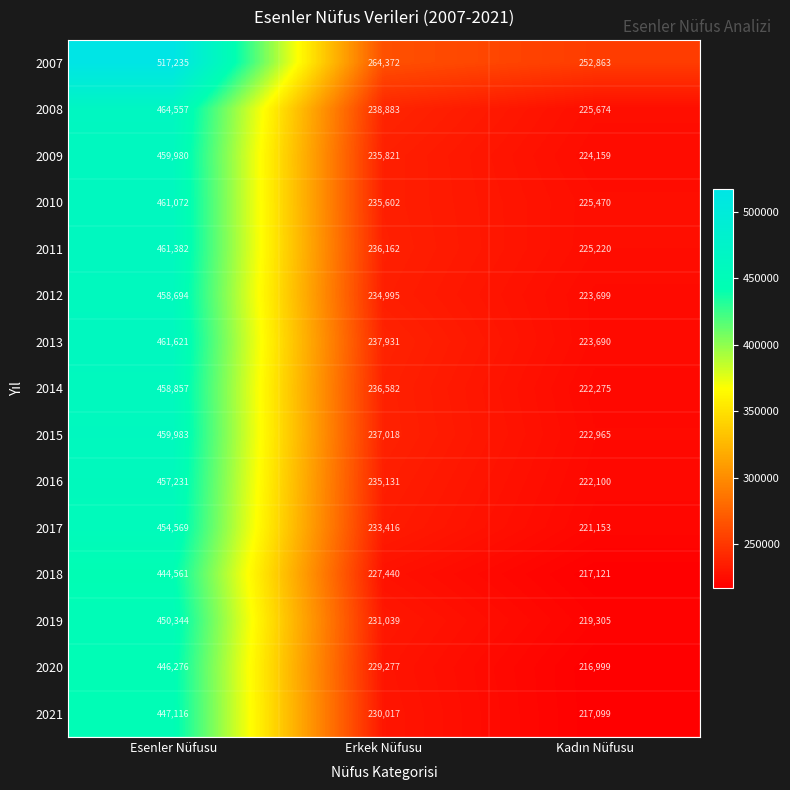

At which category is the sum across all series the highest?

Esenler Nüfusu